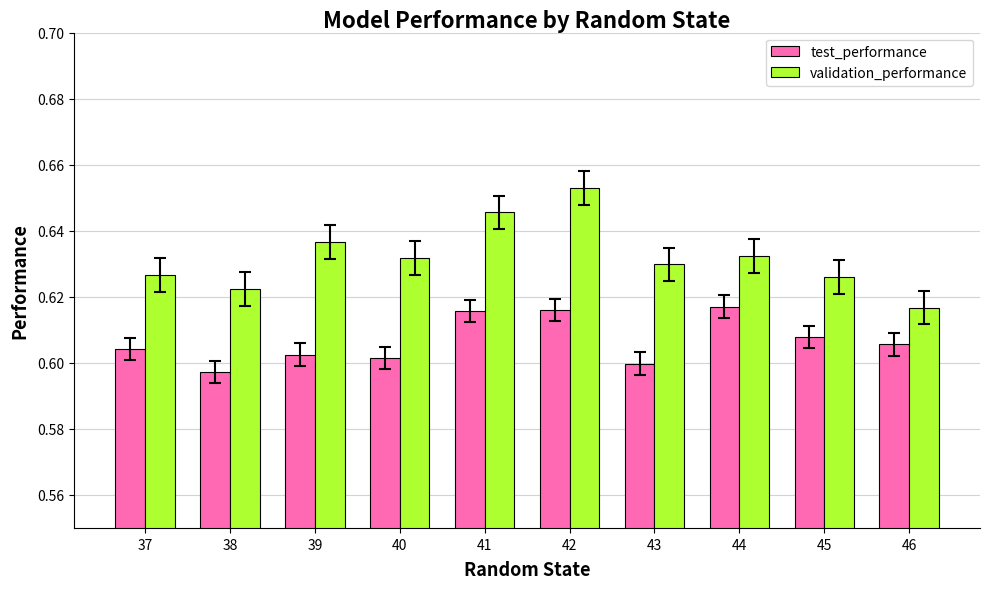

Count the test_performance values in the range 0 to 1.

10